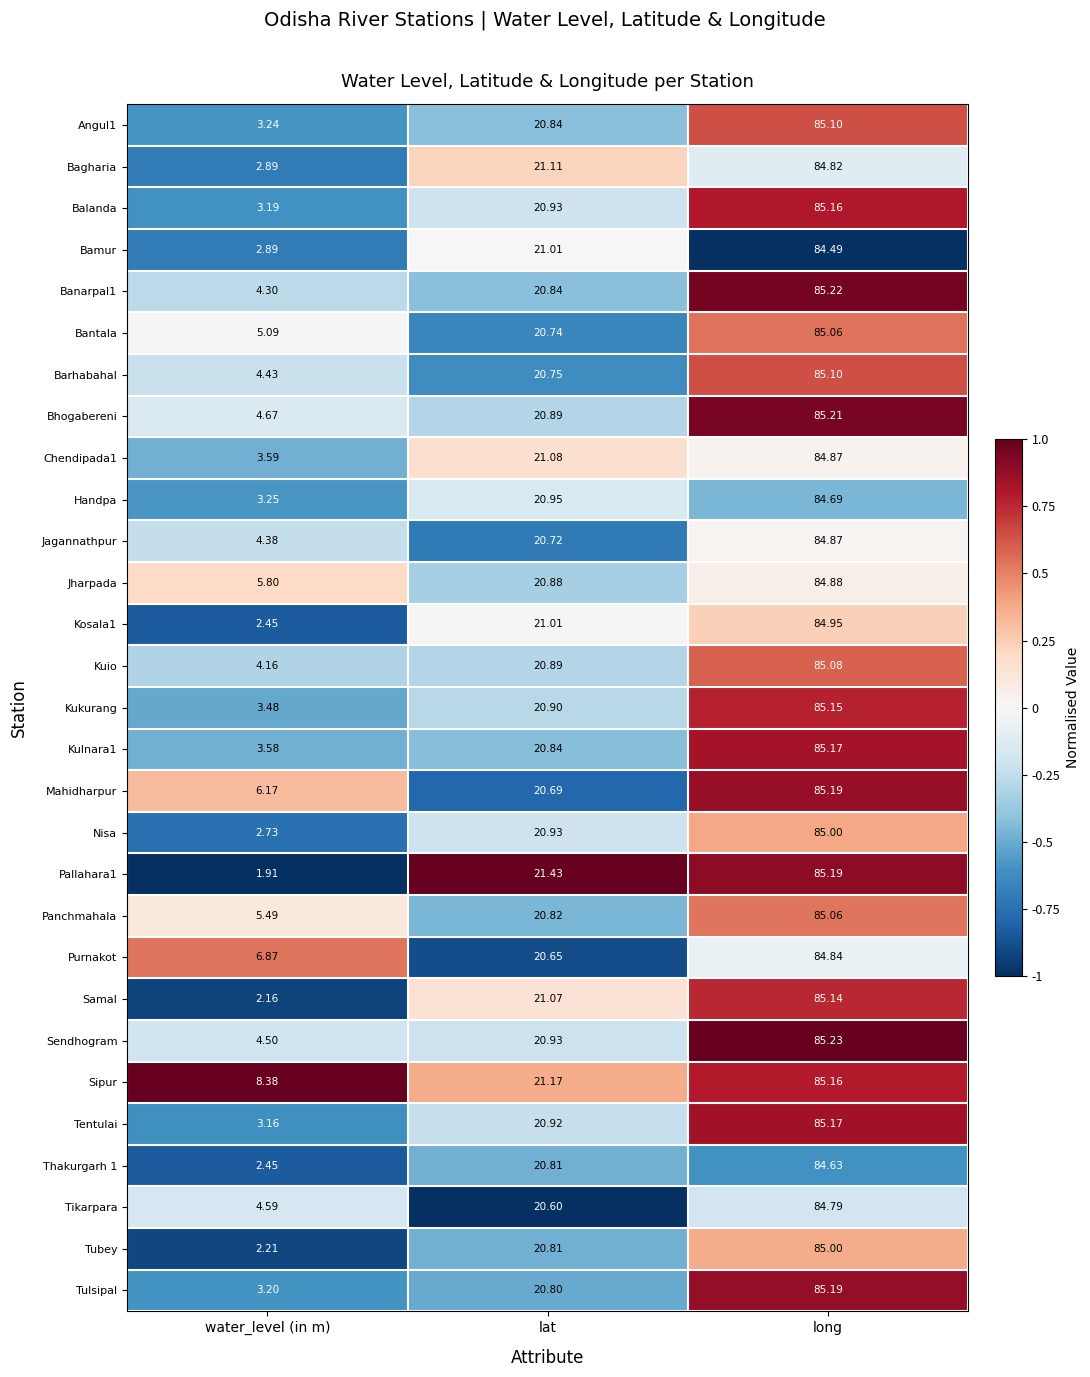

At which label is Panchmahala closest to 45?

lat